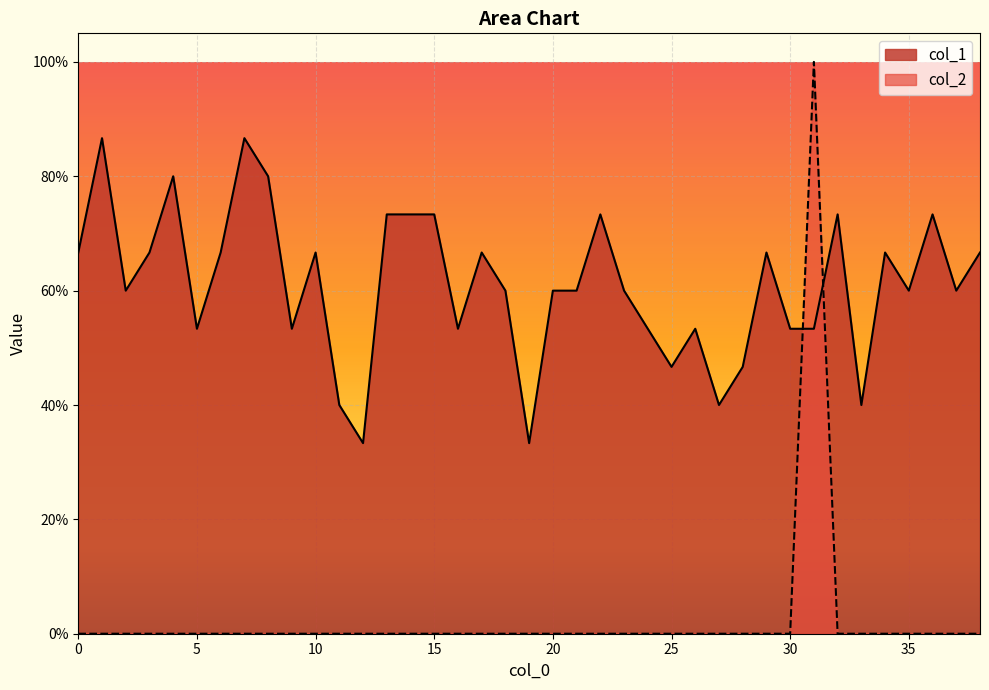

Count the number of data series in this chart.

2